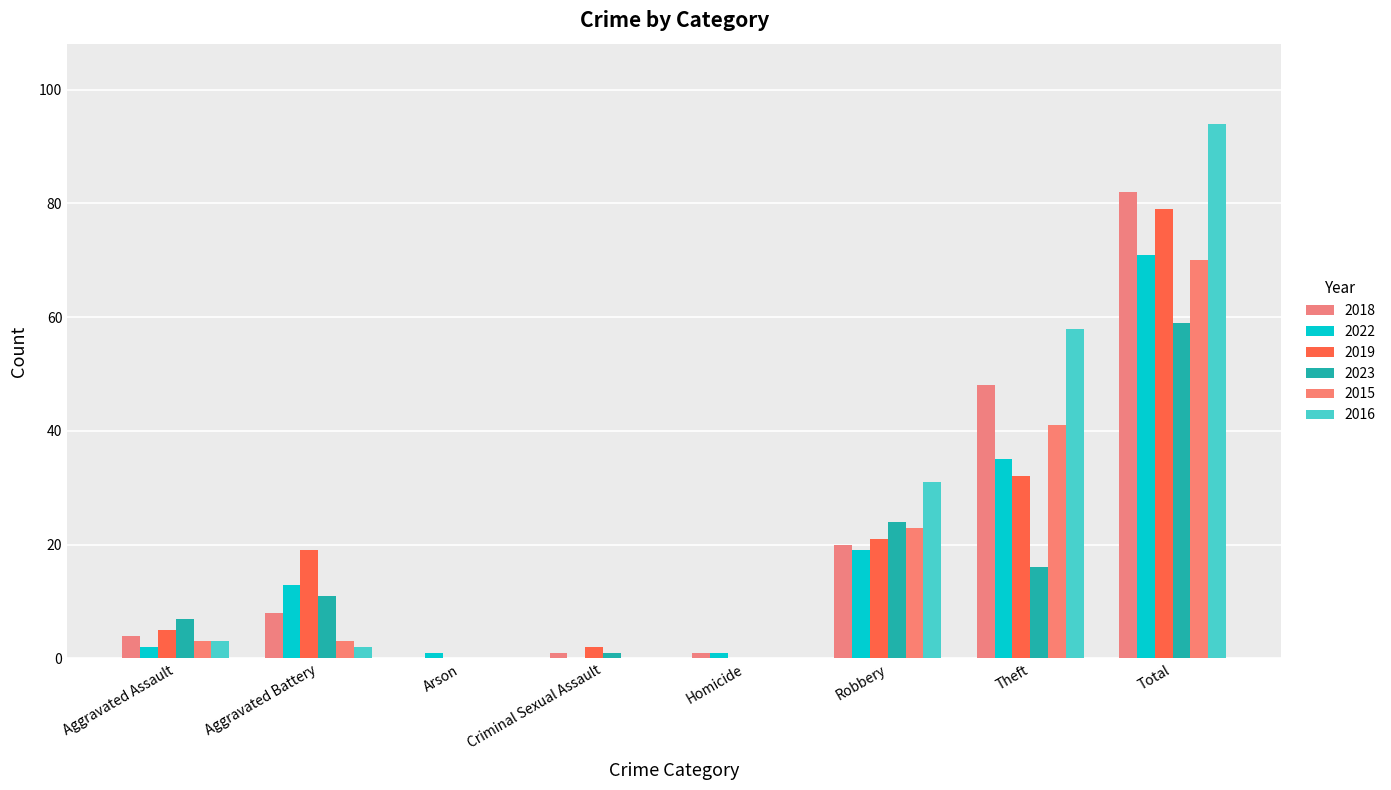

Reading right to left, what are all the values shown in this chart?

2018: 82	48	20	1	1	0	8	4
2022: 71	35	19	1	0	1	13	2
2019: 79	32	21	0	2	0	19	5
2023: 59	16	24	0	1	0	11	7
2015: 70	41	23	0	0	0	3	3
2016: 94	58	31	0	0	0	2	3